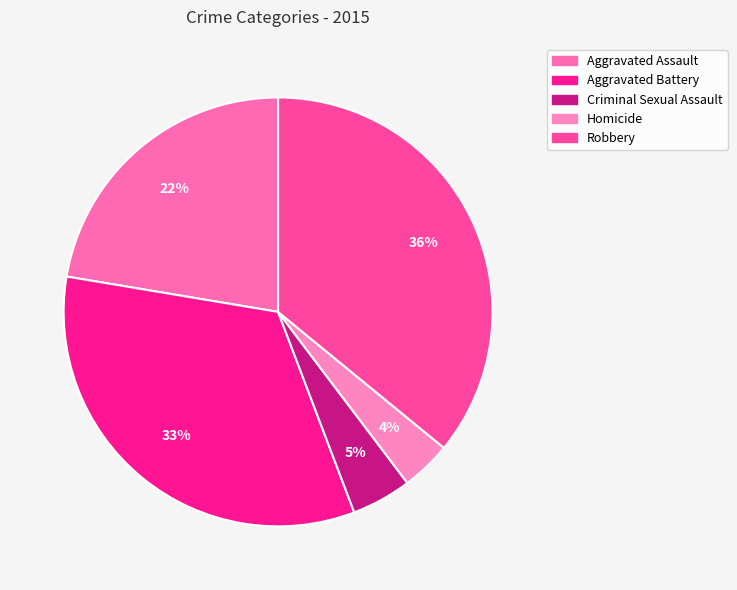

How many slices are in this pie chart?

5